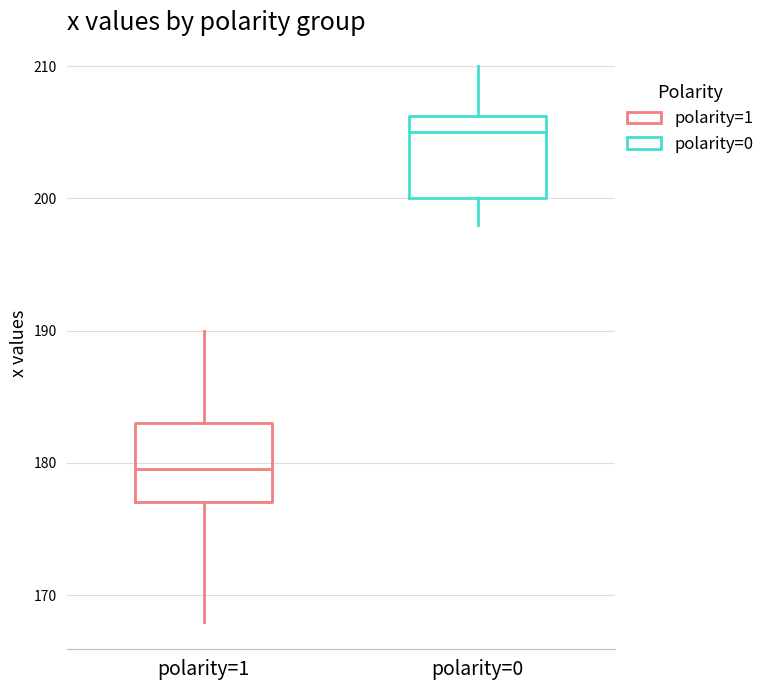

Reading left to right, read every box against the y-axis: the position of its median line, the range the box covers, and the ends of its whiskers. The values are not printed on the chart, so give them approximately, as read against the axis.

polarity=1: median 180, box 177 to 183, whiskers 168 to 190
polarity=0: median 205, box 200 to 206, whiskers 198 to 210